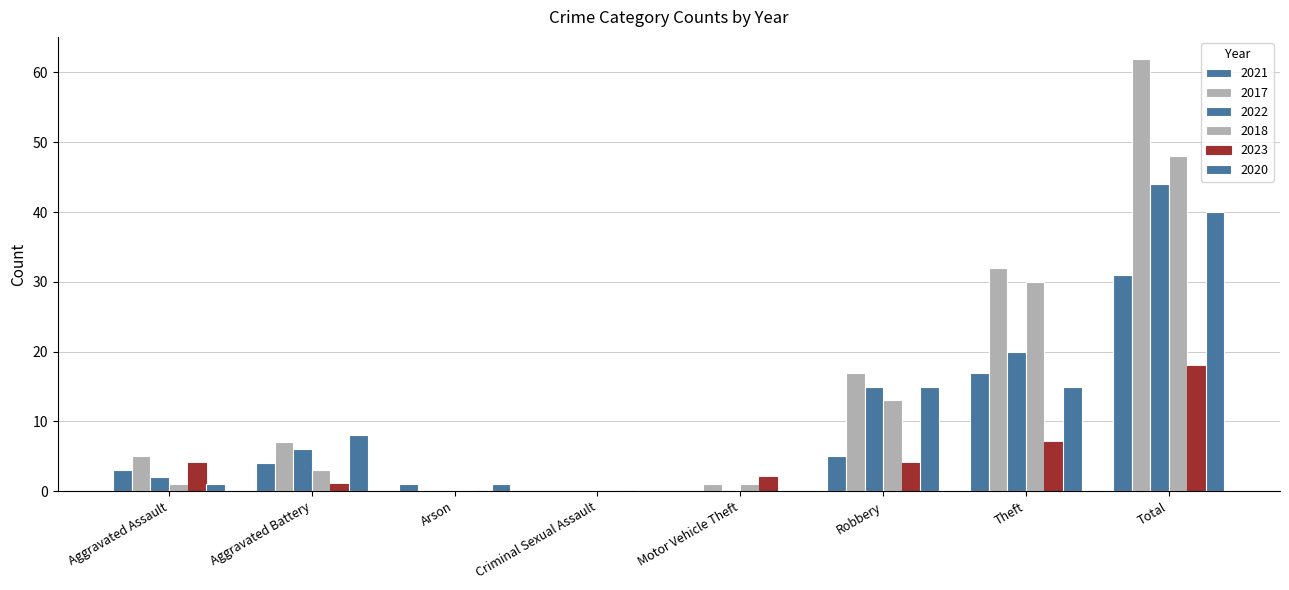

How many data points does each series have?

8